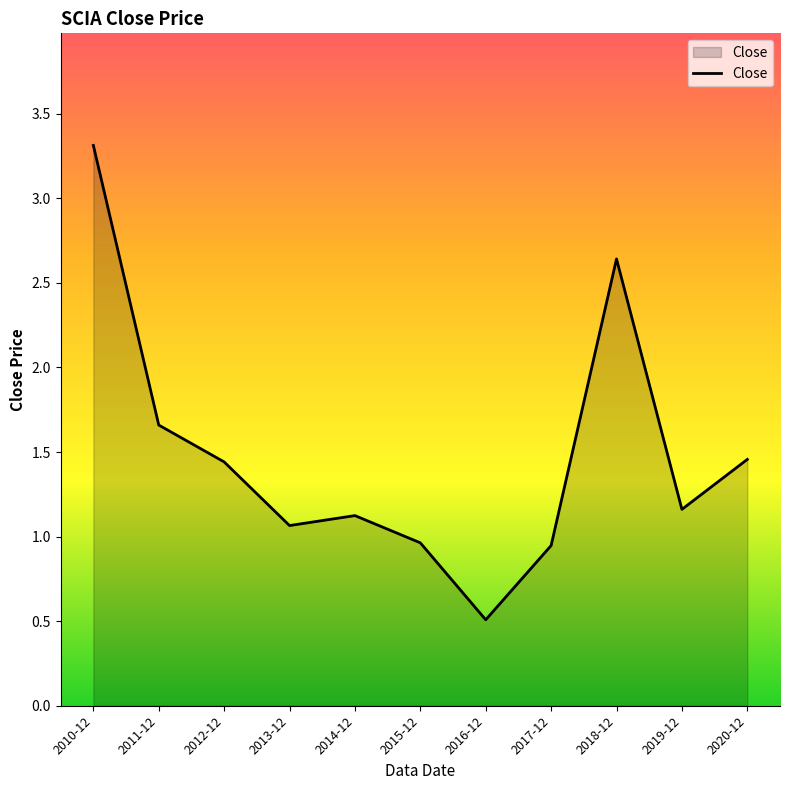

What is the maximum value shown in the chart?

3.3